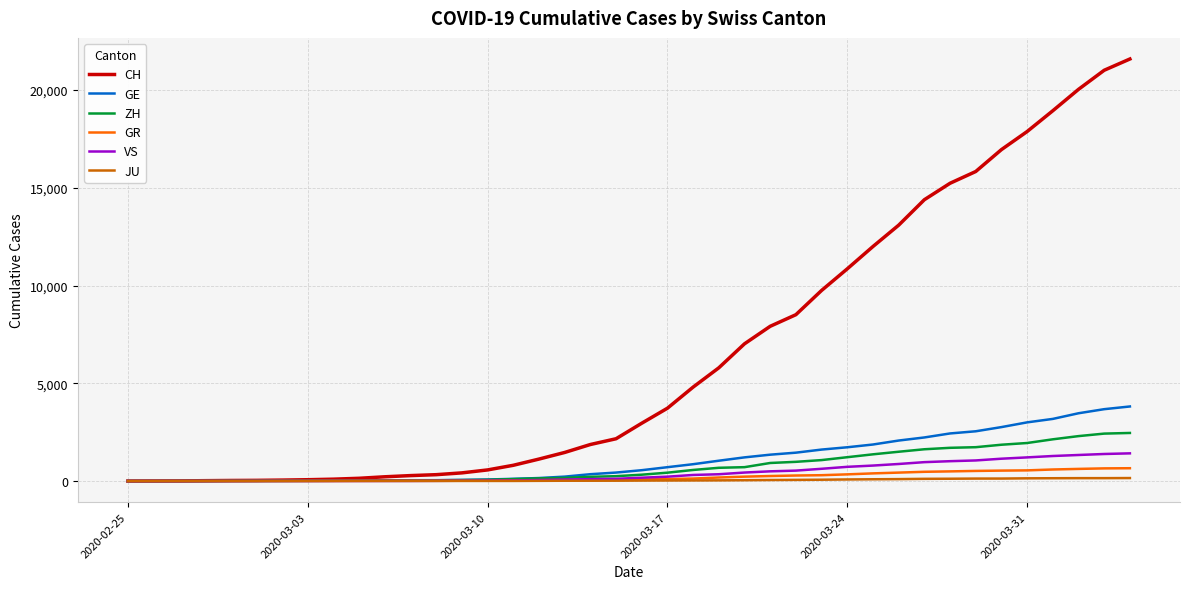

What is the maximum value for ZH?

2461